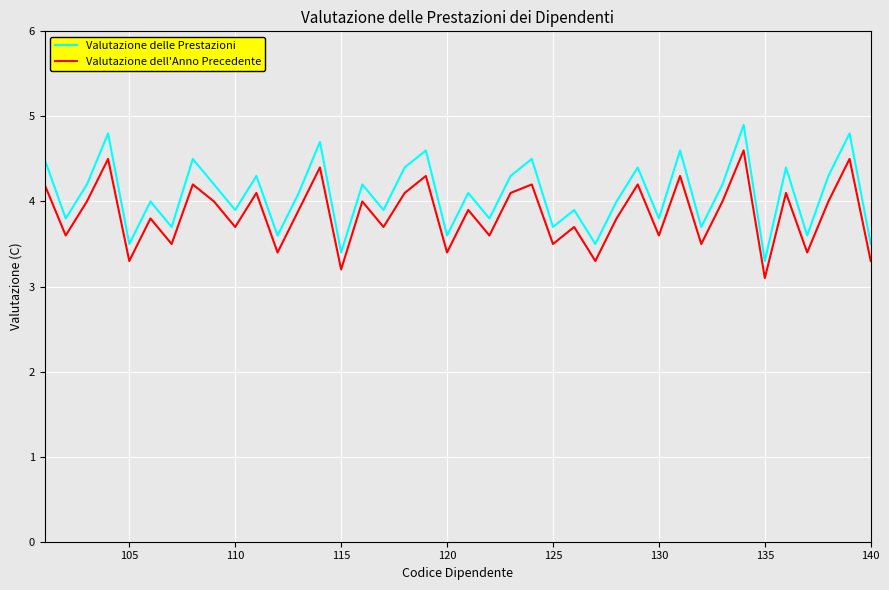

List the series in order of their peak value, highest first.

Valutazione delle Prestazioni, Valutazione dell'Anno Precedente